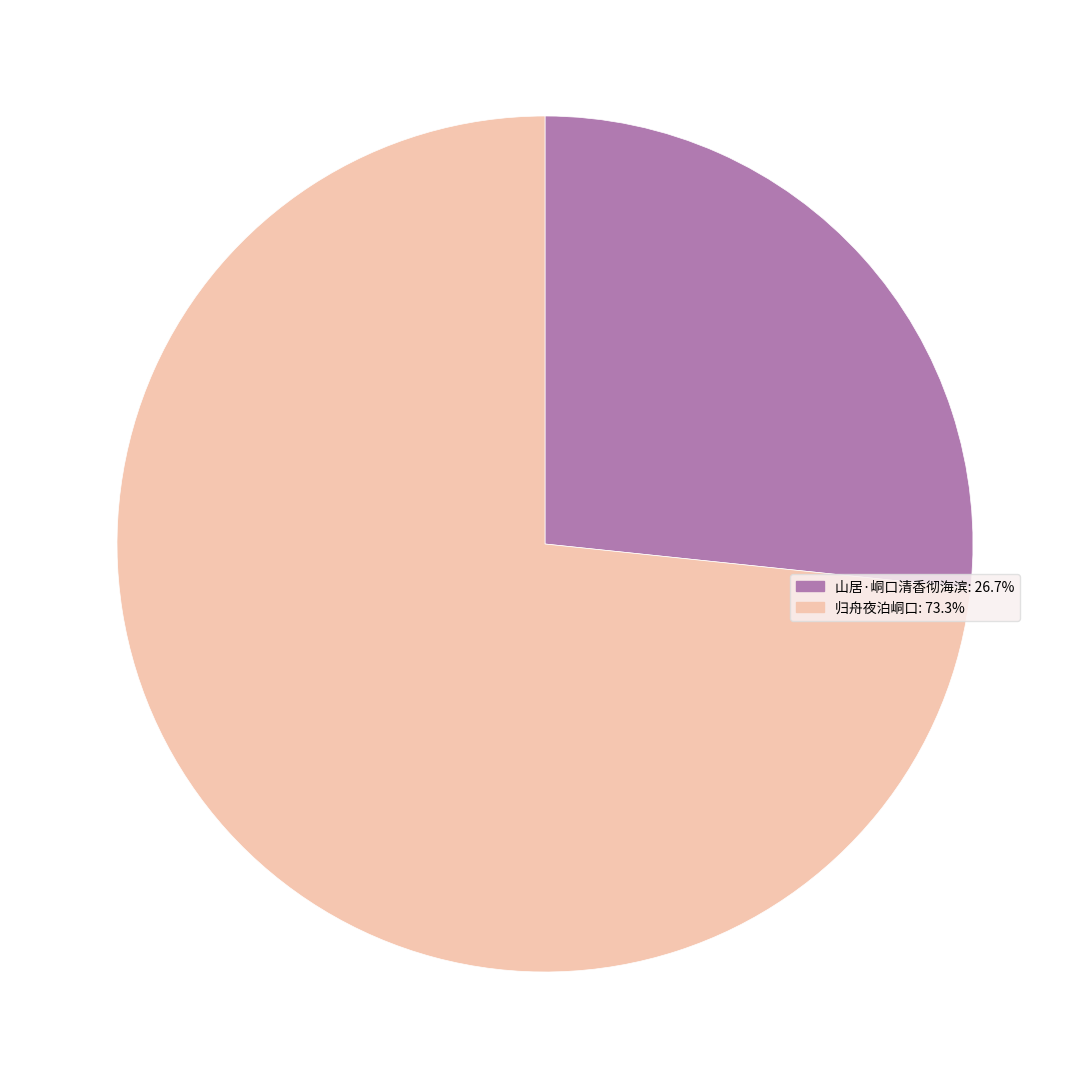

Rank the categories by value from lowest to highest.

山居·峒口清香彻海滨, 归舟夜泊峒口